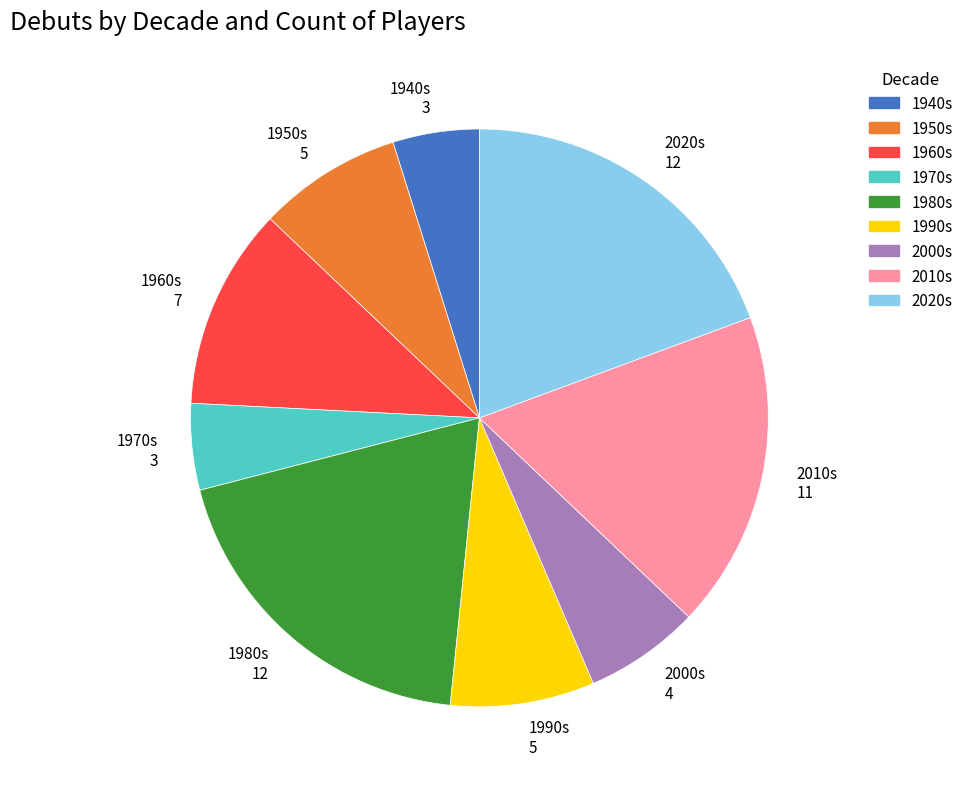

Count the number of slices in the pie.

9